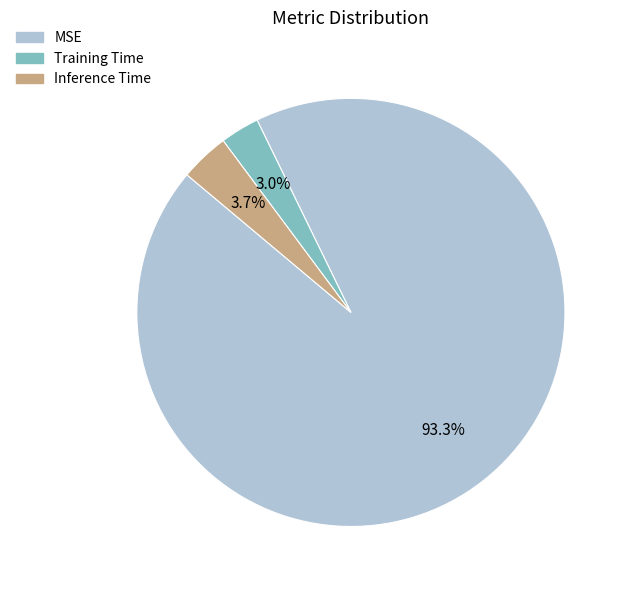

To the nearest percent, what is the difference between the Training Time and Inference Time slice percentages?

1%